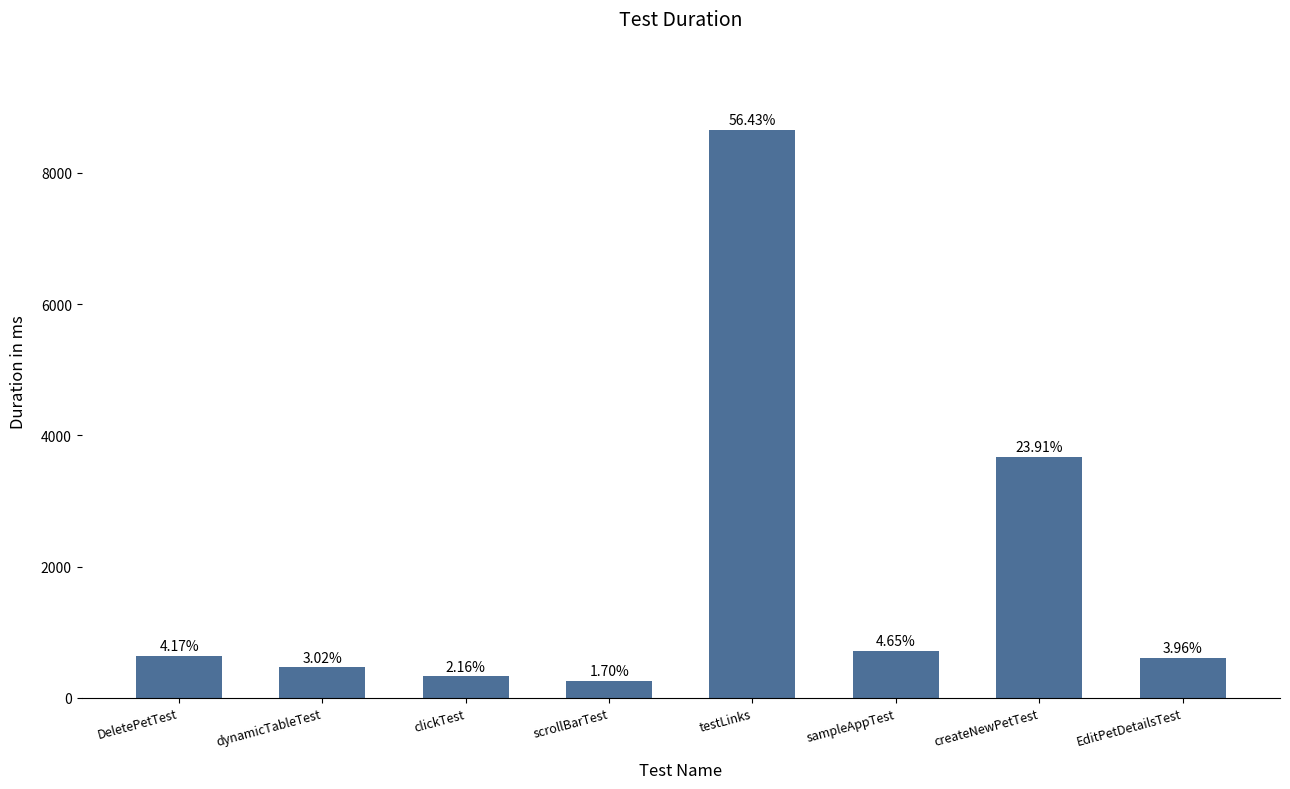

Is it true that the value at scrollBarTest is 261?

True